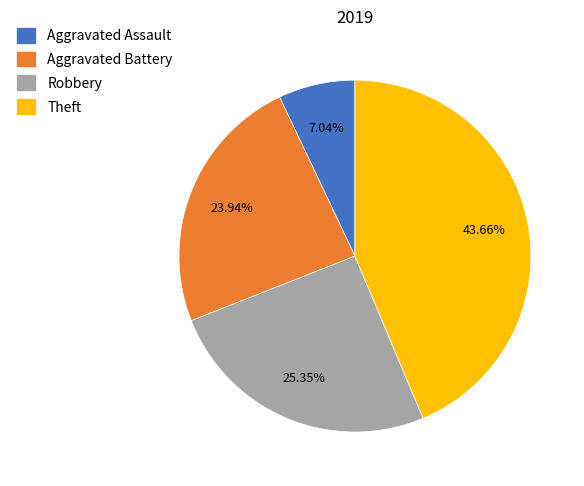

What percentage is the Aggravated Battery slice, to the nearest percent?

24%